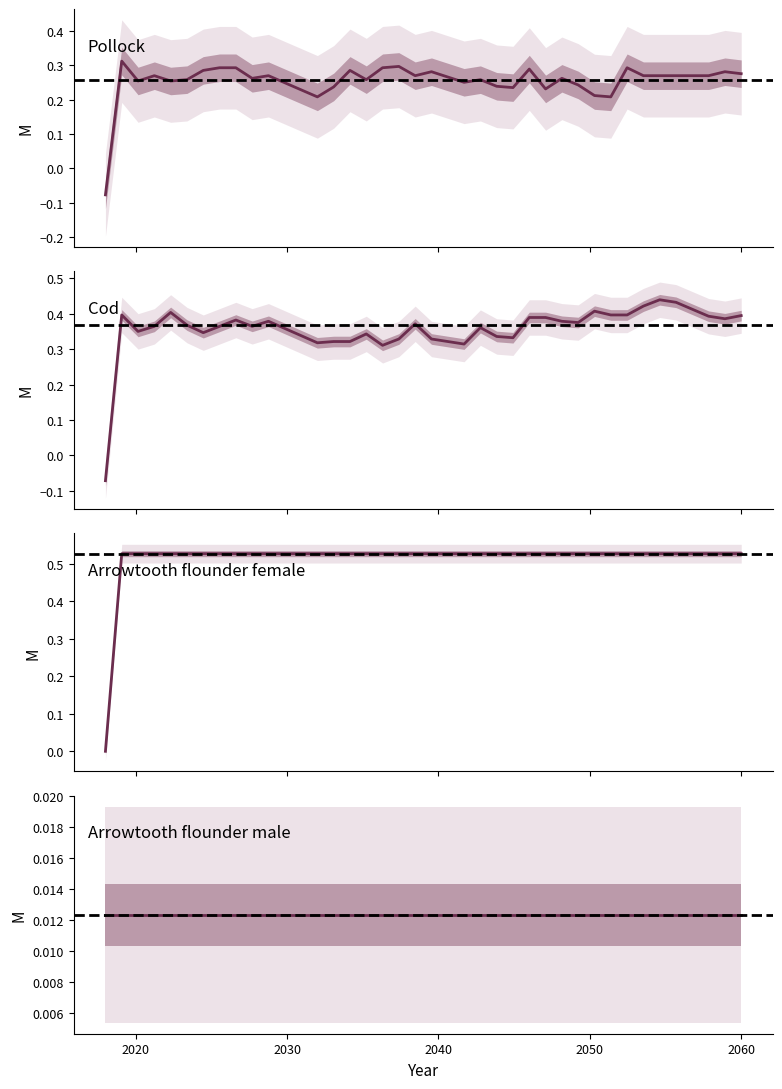

Does the chart have visible grid lines?

No